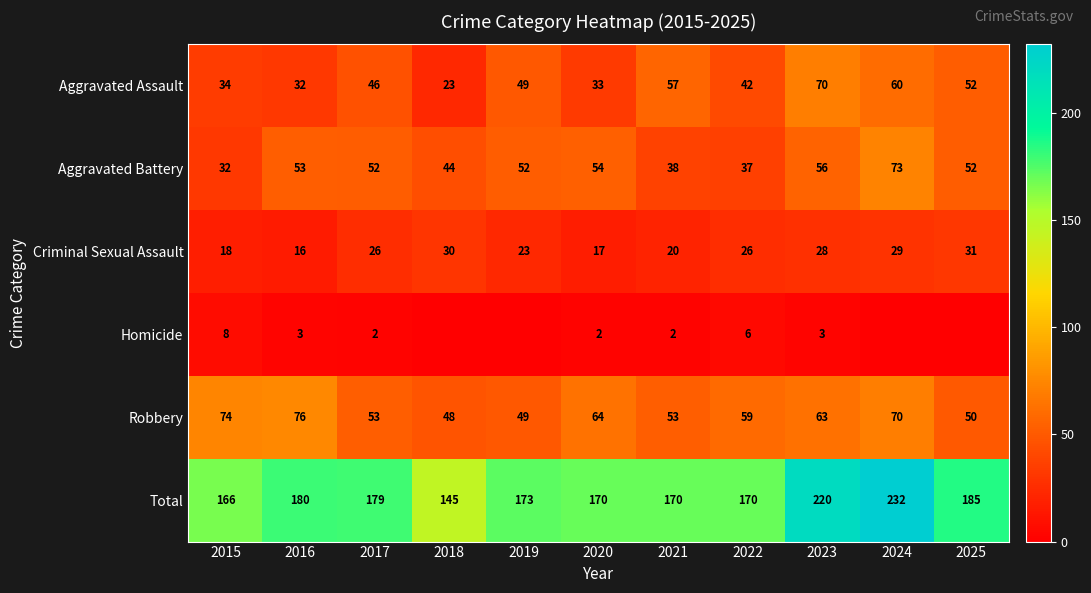

What is the approximate value of Total at 2016, to the nearest 10?

180